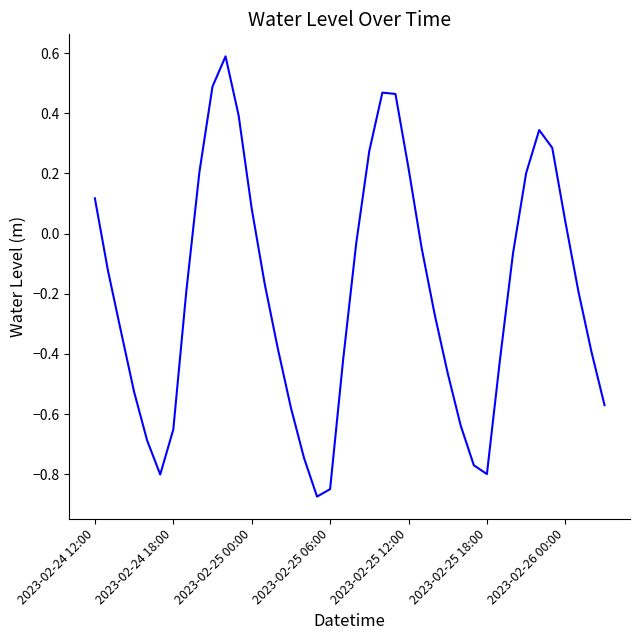

What is the maximum value shown in the chart?

0.6